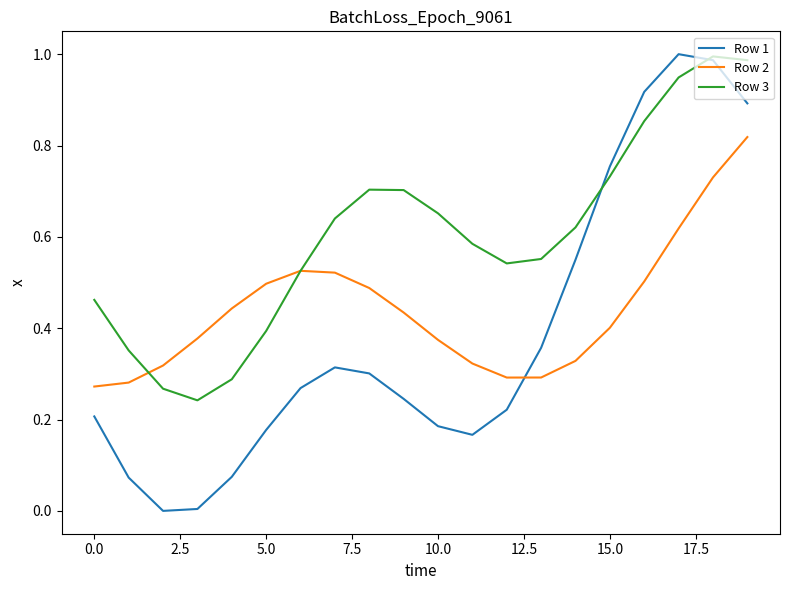

After their last crossing, which series has the higher values: Row 2 or Row 1?

Row 1